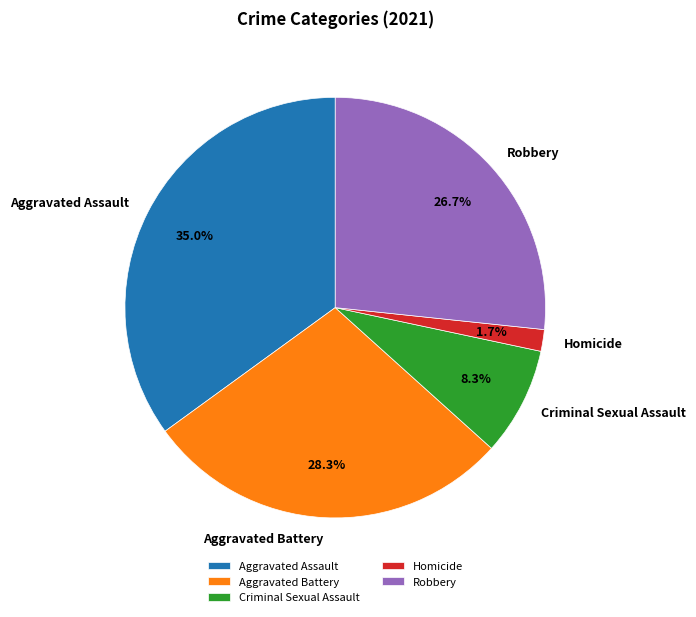

The Homicide slice represents 2% of the pie. True or false?

True